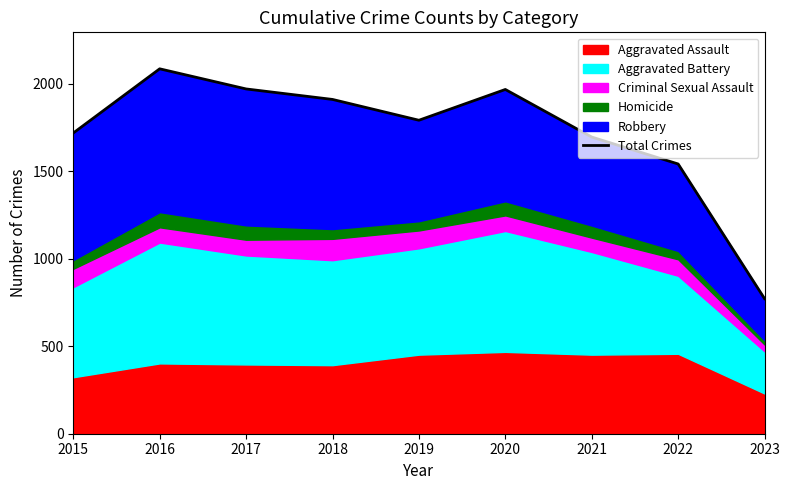

Approximately how many times larger is the value at 2019 compared to 2018?

0.9